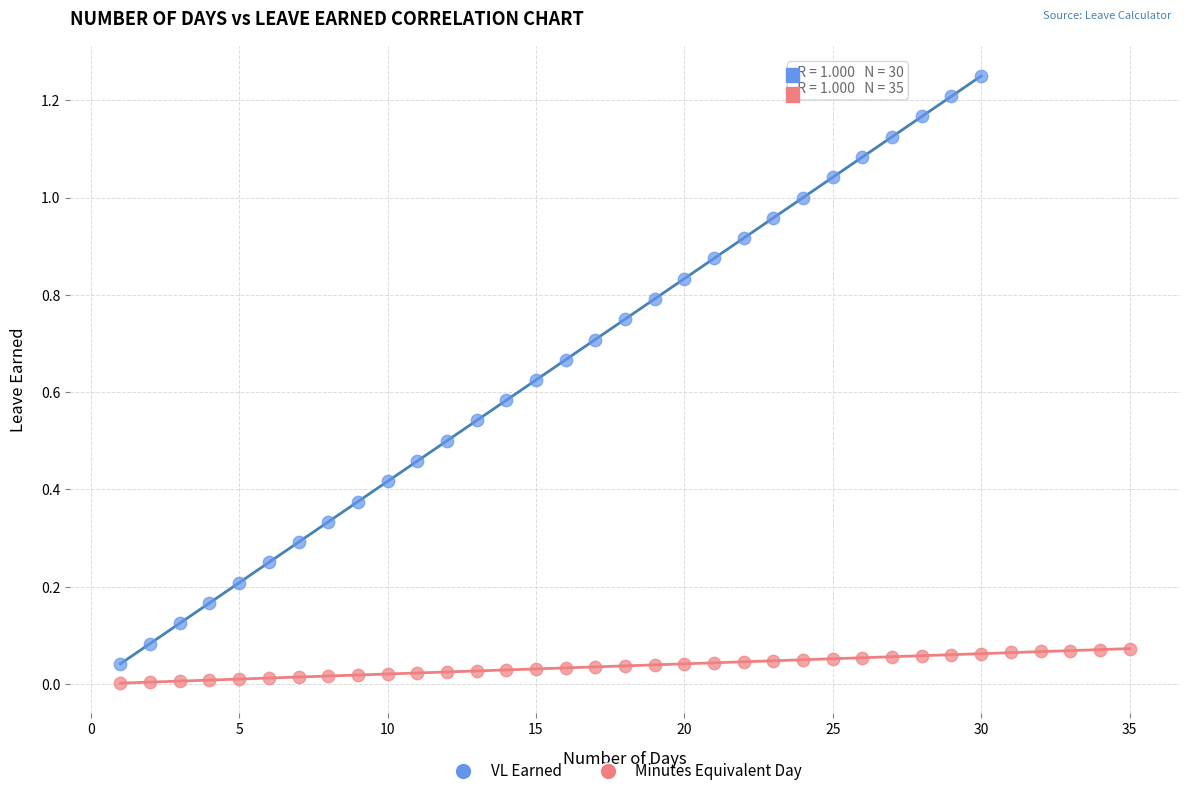

Which series has the widest spread of Y values?

VL Earned